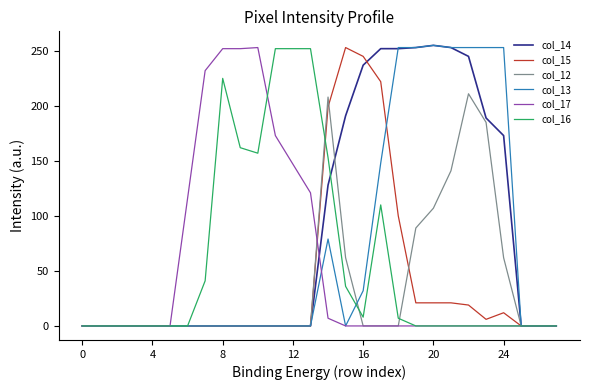

What are all the series names shown in the legend?

col_14, col_15, col_12, col_13, col_17, col_16